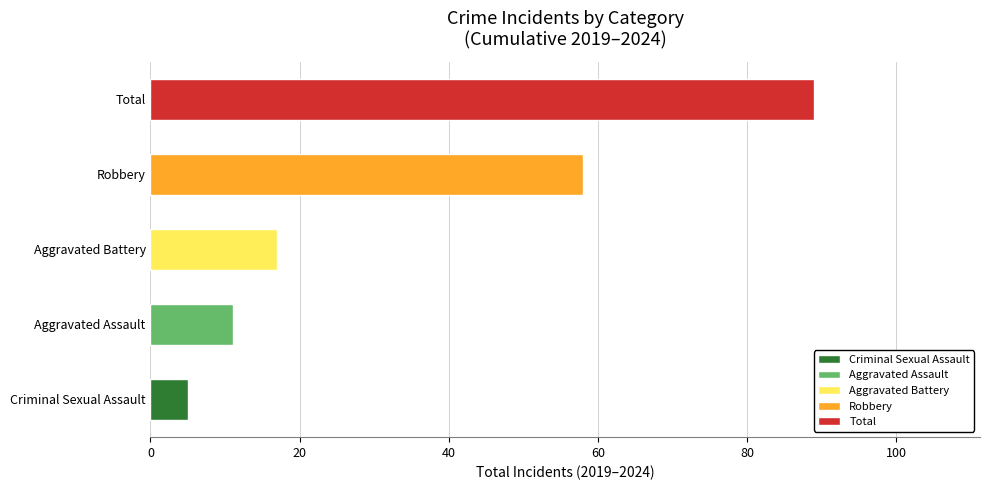

What are all the series names shown in the legend?

Aggravated Assault, Aggravated Battery, Criminal Sexual Assault, Robbery, Total